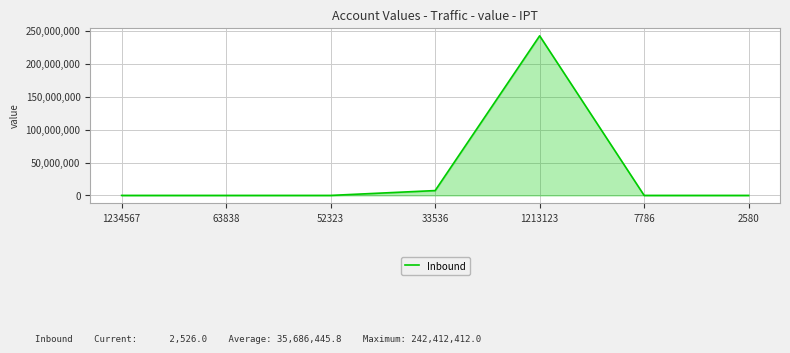

What is the difference between the maximum and minimum values?

242409959.0